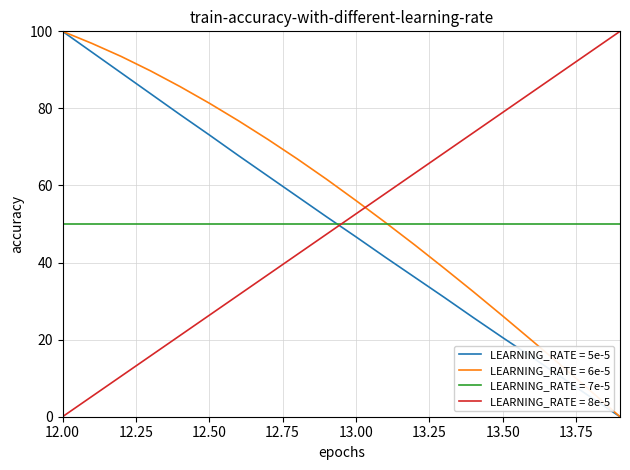

True or false: LEARNING_RATE = 8e-5 and LEARNING_RATE = 5e-5 cross at least once.

True